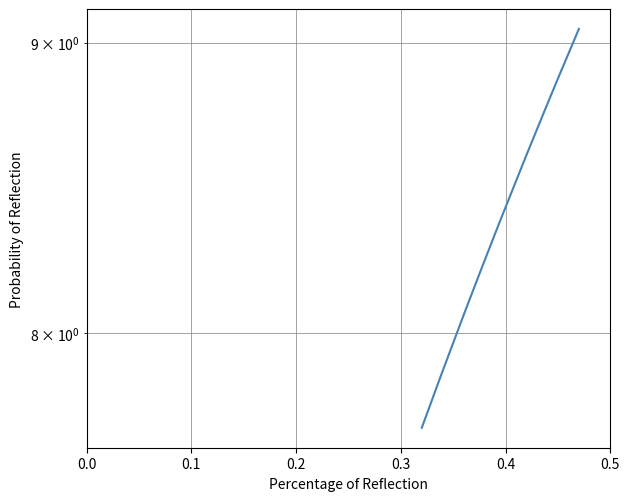

Does the chart display data point markers on the line(s)?

No